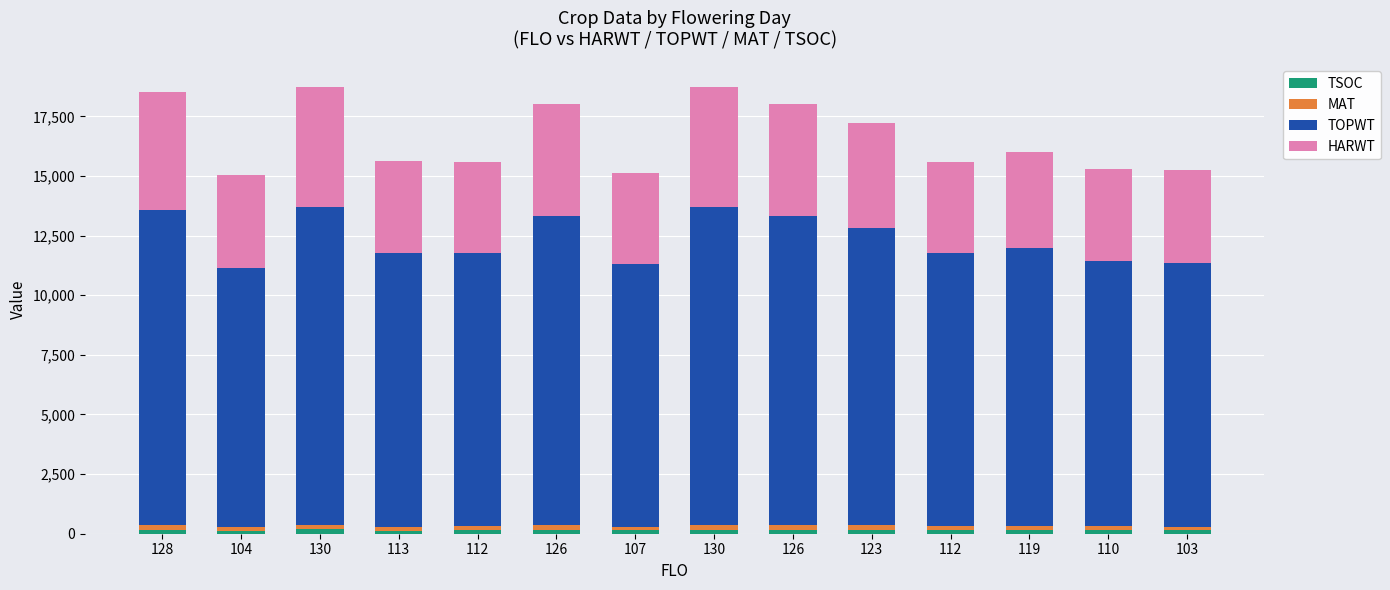

Between 126 and 104, which is larger?

126